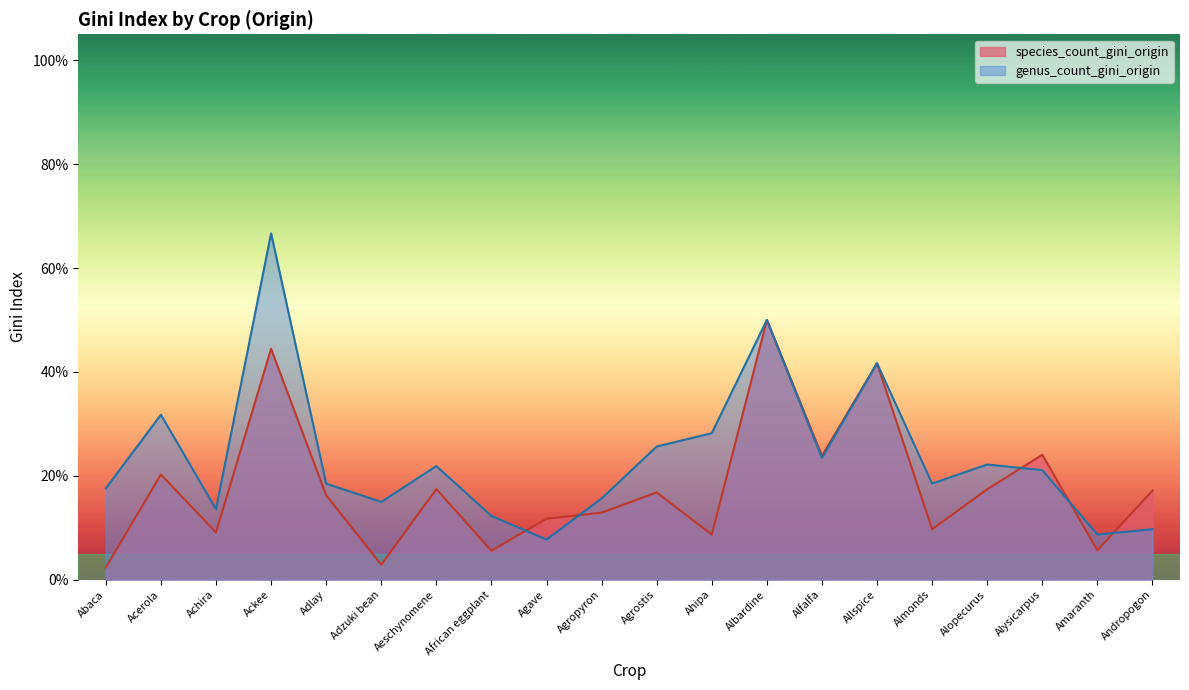

Which series has the largest range (max minus min)?

genus_count_gini_origin